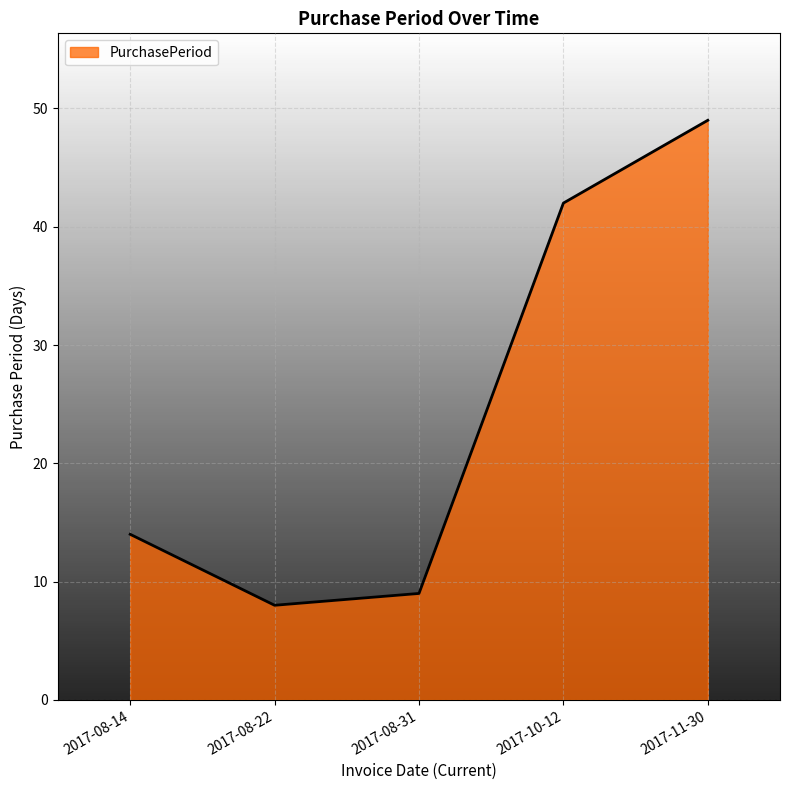

True or false: the data shows 15 at 2017-10-12.

False